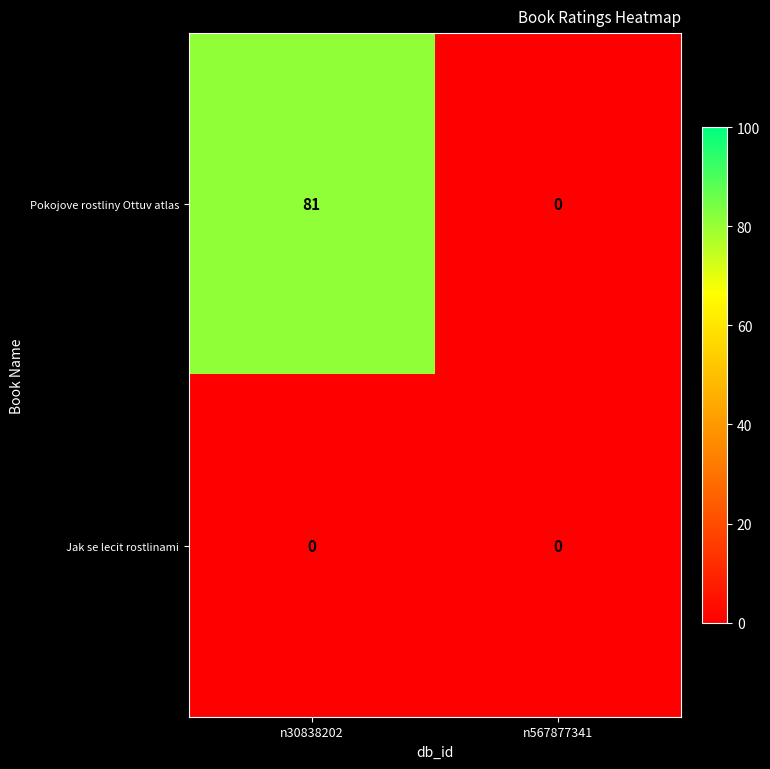

What is the difference between the maximum and minimum values in the Pokojove rostliny Ottuv atlas series?

81